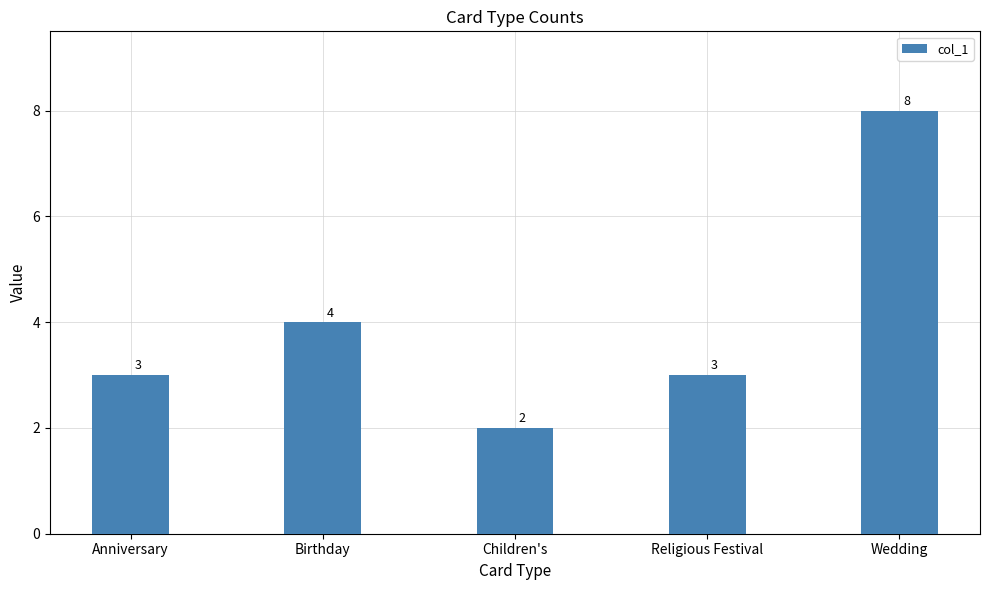

The value at Religious Festival is 4. True or false?

False